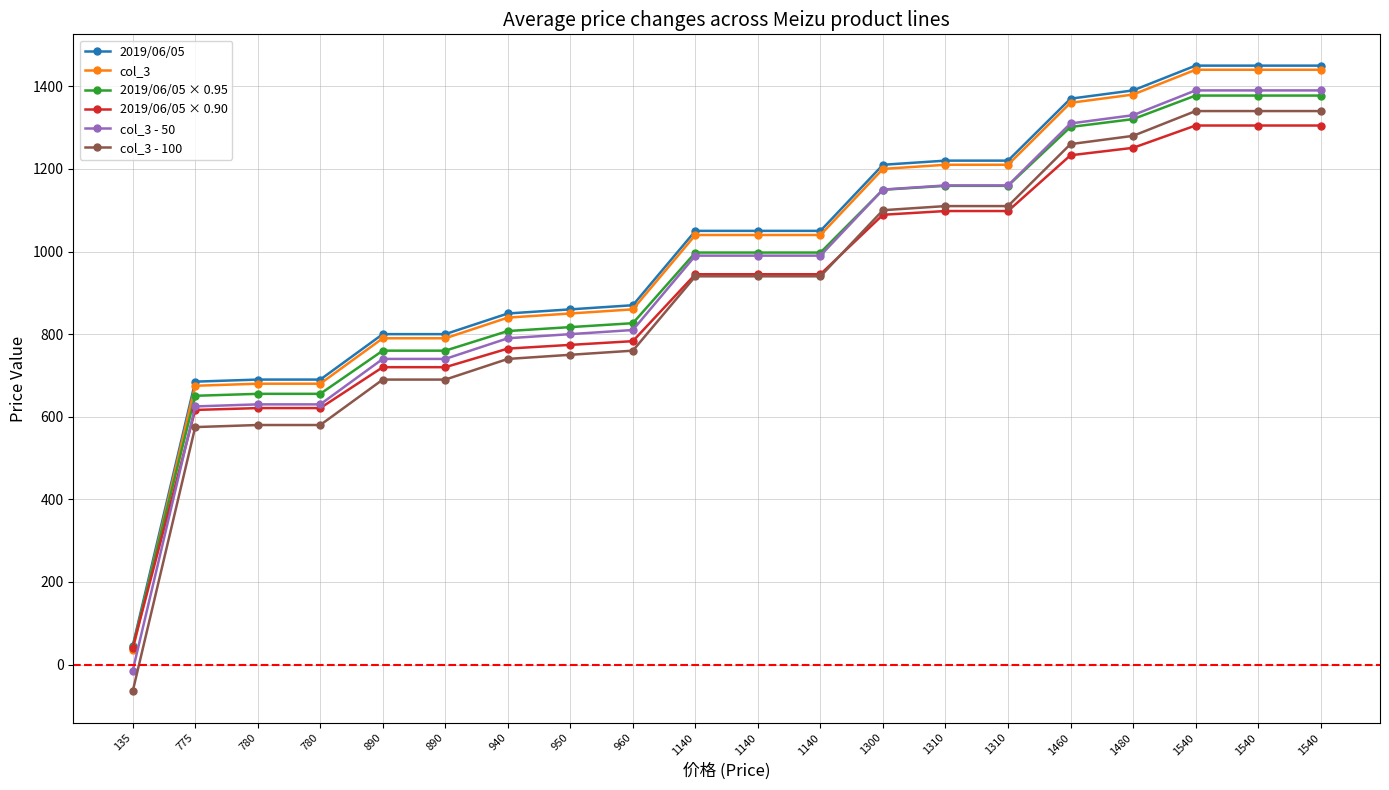

What is the maximum value shown in the chart?

1450.0